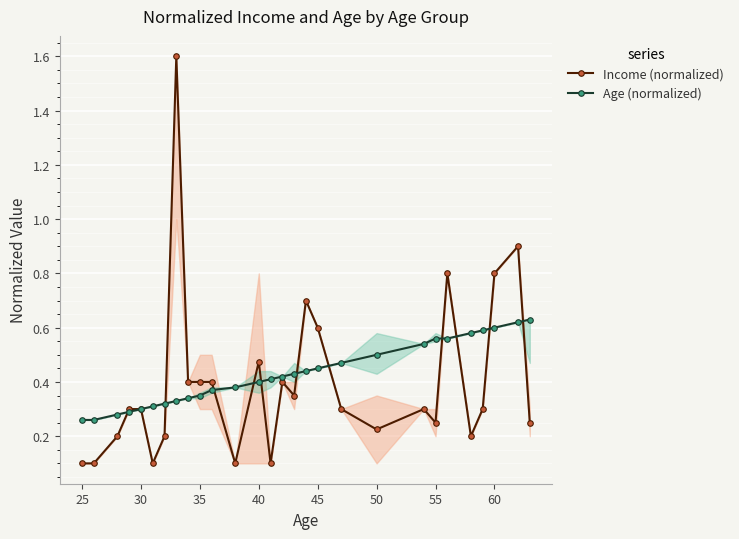

What are all the series names shown in the legend?

Income (normalized), Age (normalized)